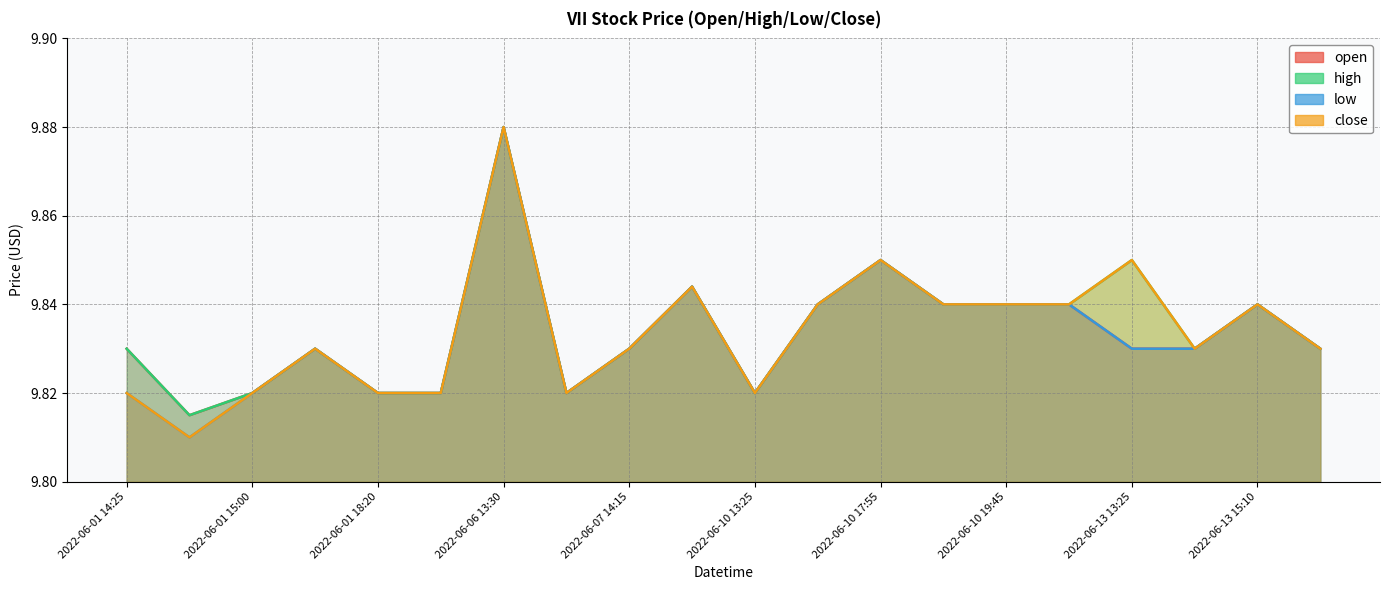

Does the chart have visible grid lines?

Yes